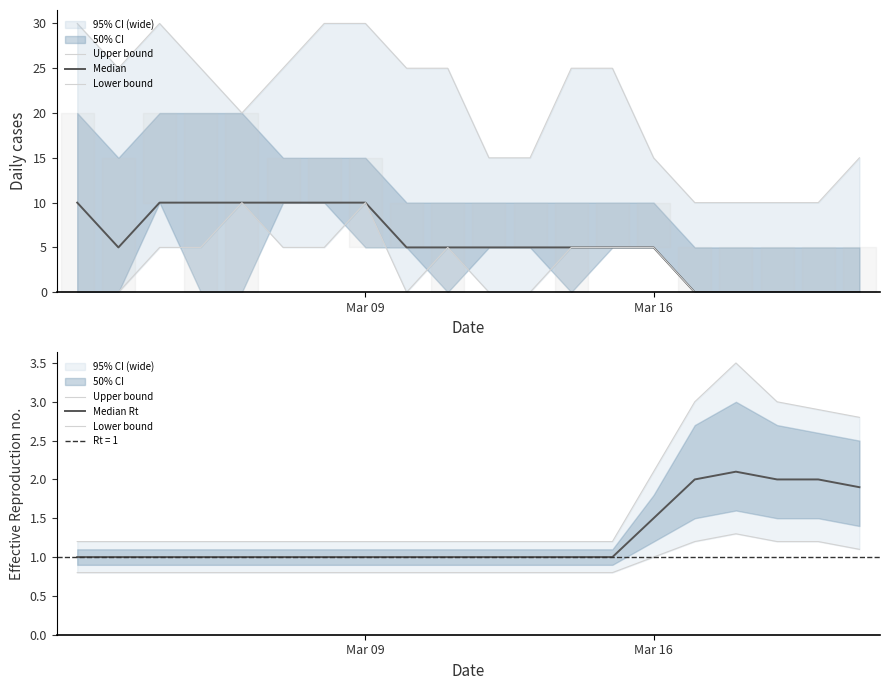

At which label does Median reach its peak?

Mar 09